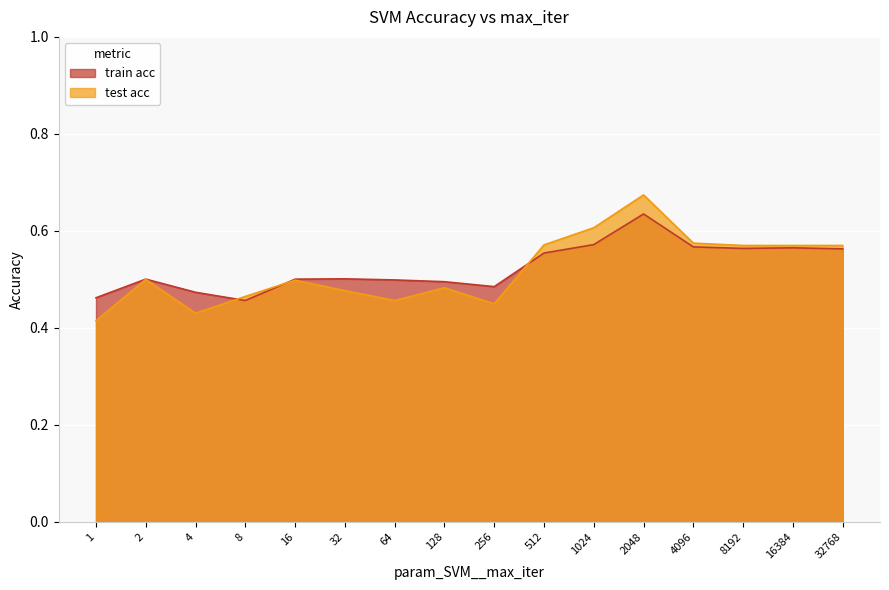

True or false: train acc has more than 2 interior local peaks.

True